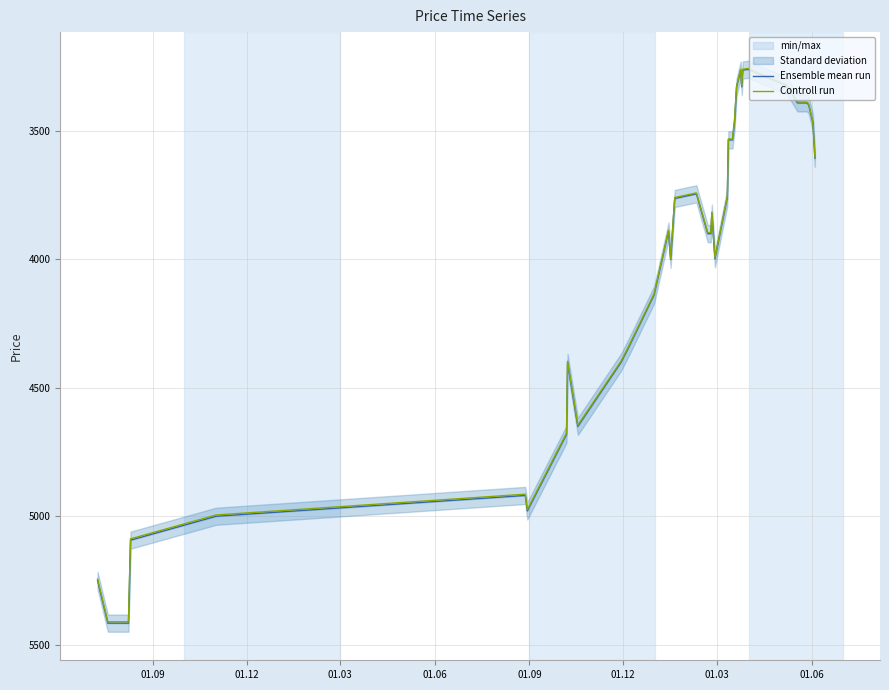

What is the highest value of the Ensemble mean run series?

5416.0